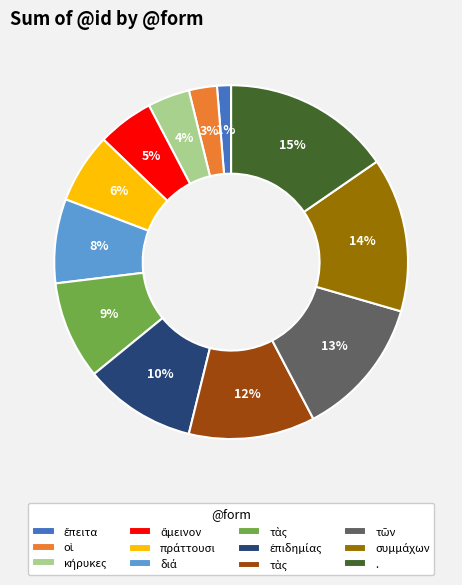

Is there any slice that represents more than half of the pie?

No